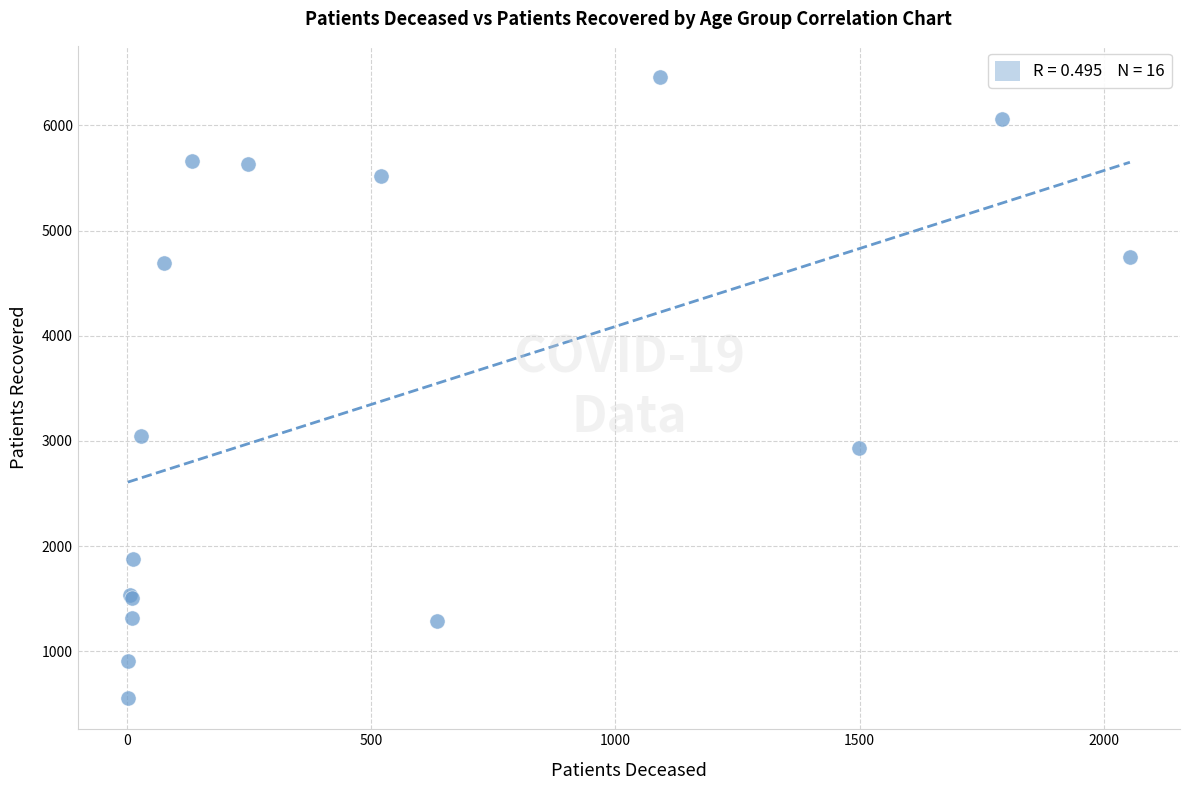

What Y value in the scatter plot is closest to 3507?

3046